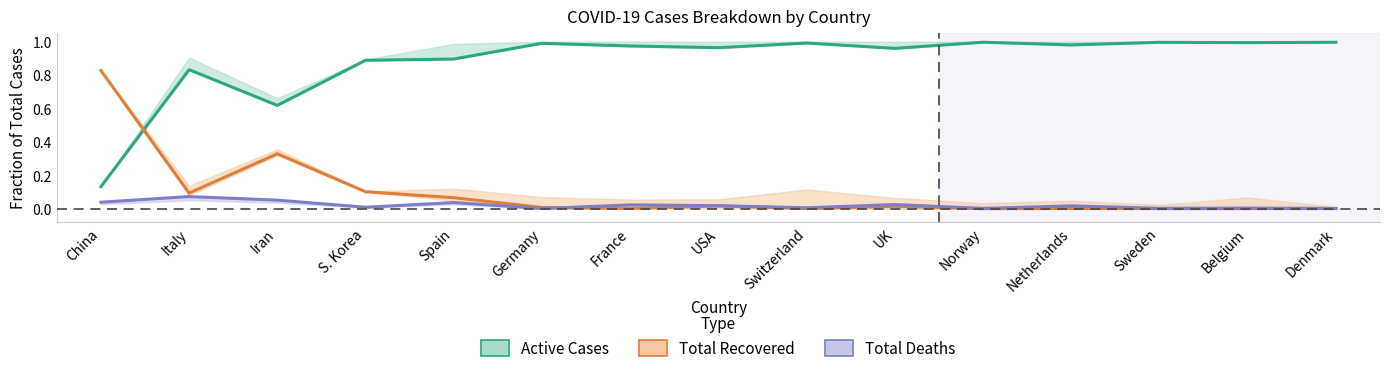

At which category is the sum across all series the highest?

China